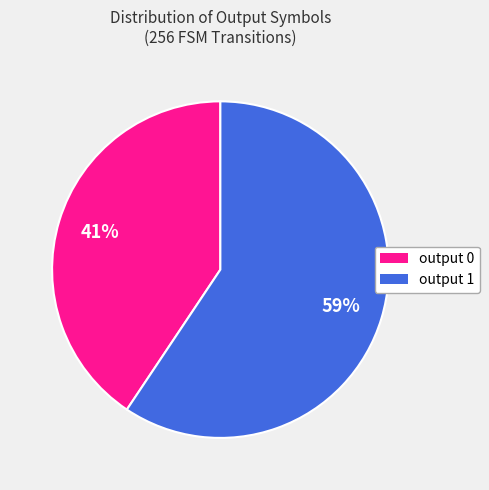

True or false: output 1 accounts for 99% of the total.

False